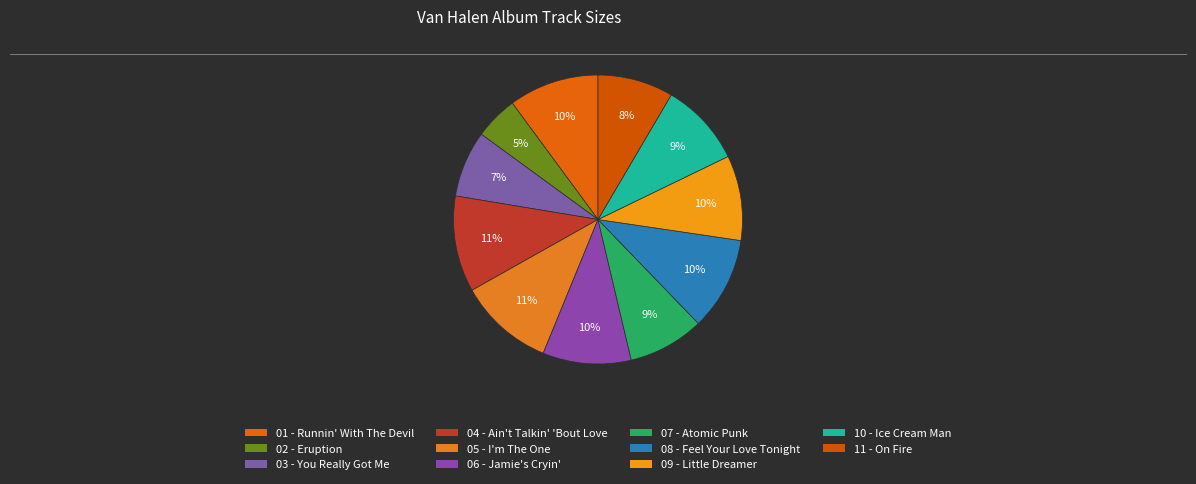

Count the number of slices in the pie.

11